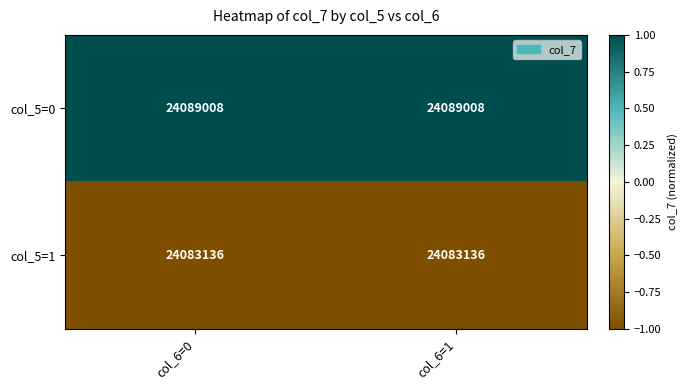

What is the average value of the col_5=1 series?

24083136